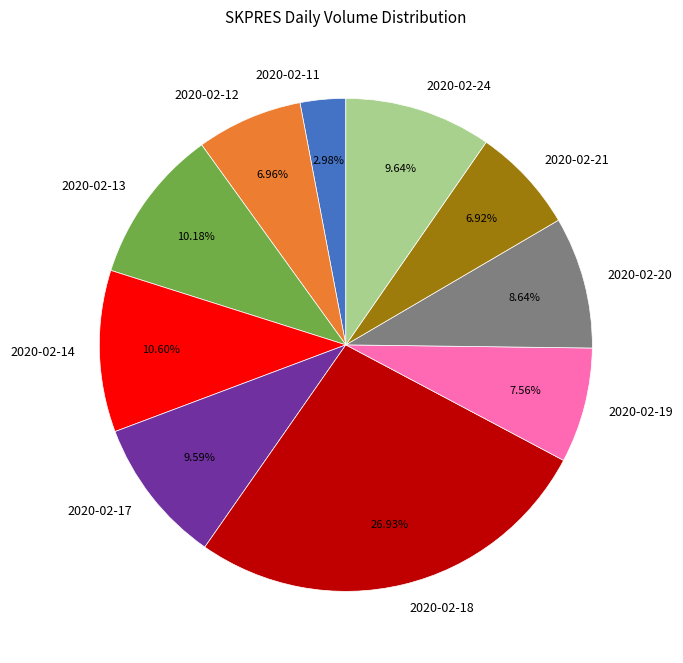

Does 2020-02-13 account for over 50% of the chart?

No